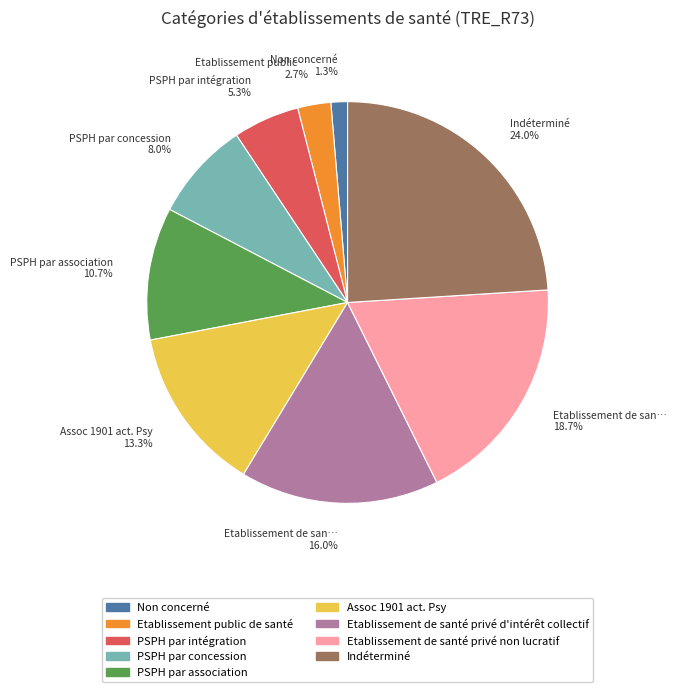

True or false: Etablissement public de santé accounts for 3% of the total.

True